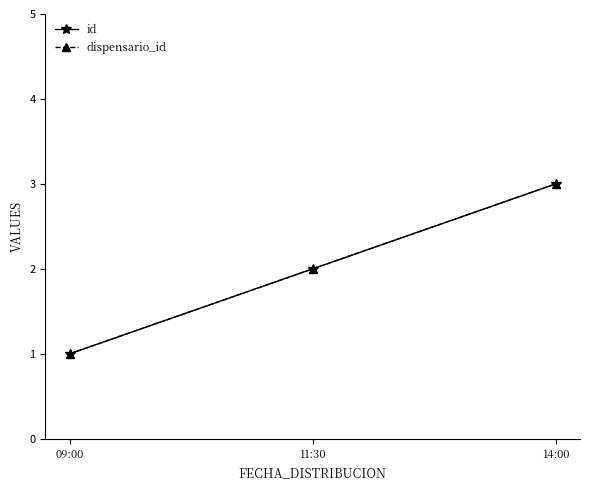

How many lines are shown in the chart?

2